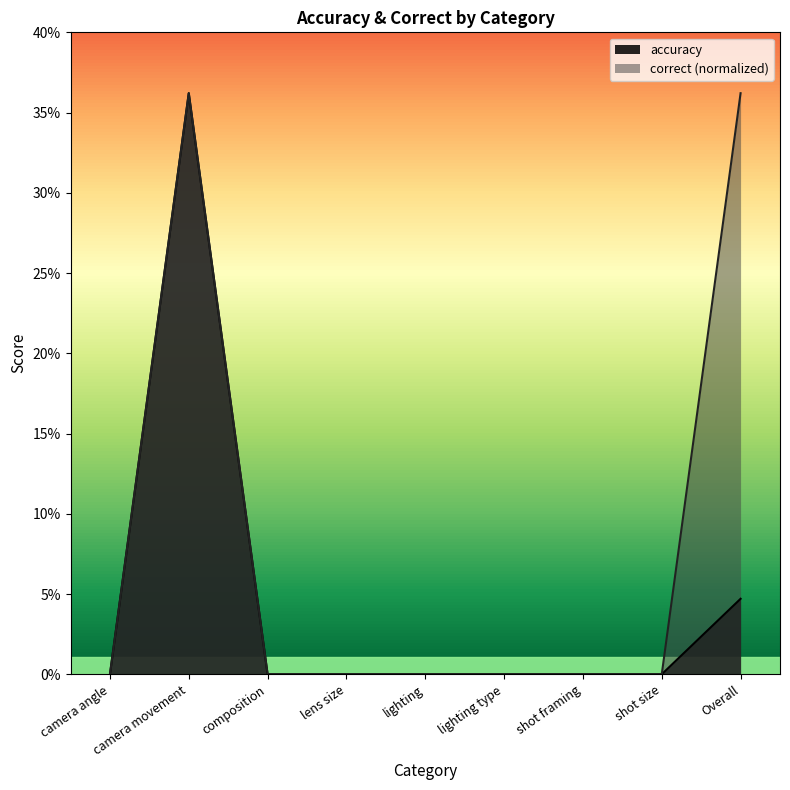

How many categories are shown in the chart?

9